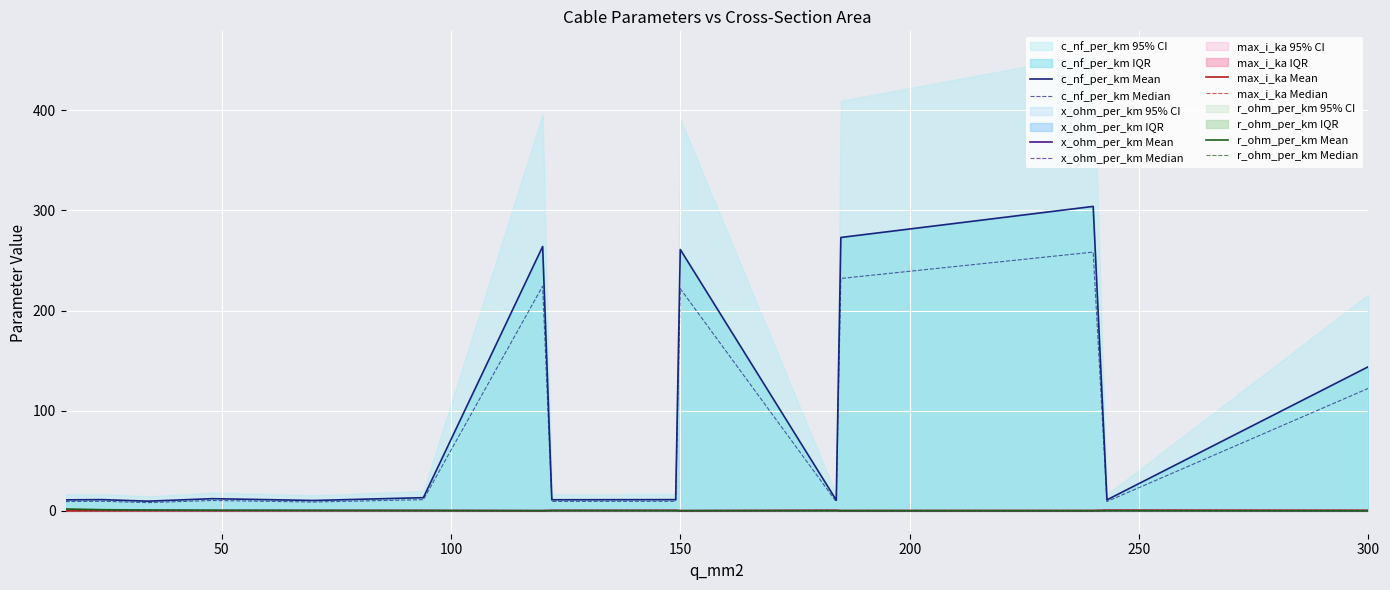

List the labels in order of c_nf_per_km value, smallest first.

34, 70, 184, 16, 243, 122, 24, 149, 48, 94, 300, 150, 120, 185, 240